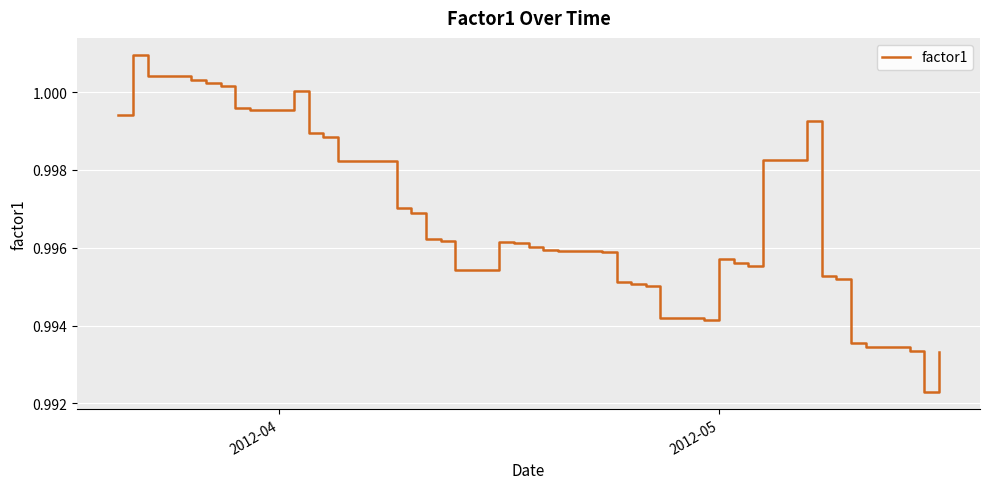

True or false: there are more than 0 points higher than both neighbors.

True